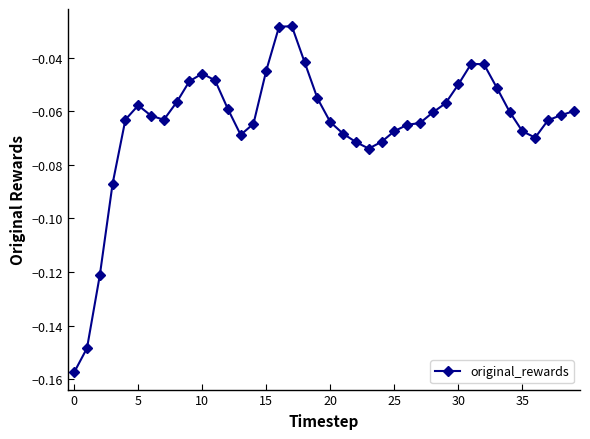

How many lines are shown in the chart?

1